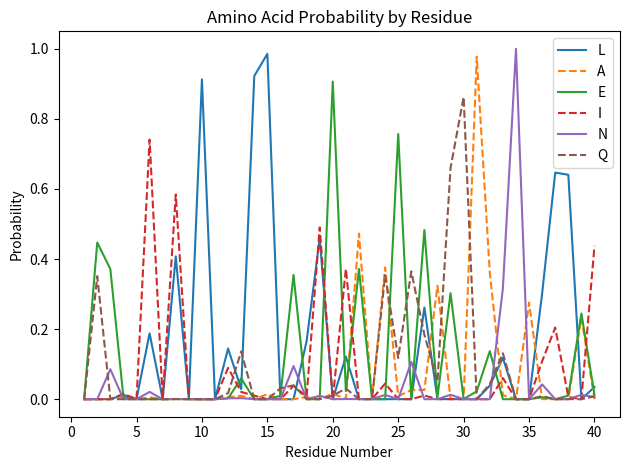

Which series has the widest spread of values?

N